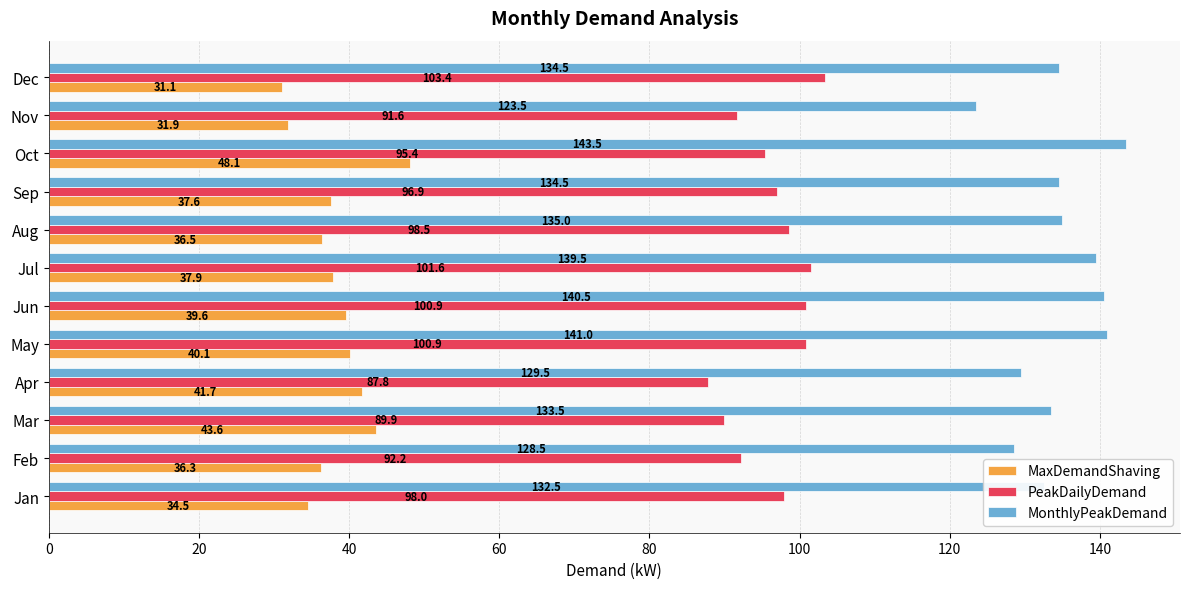

Which series has the widest spread of values?

MonthlyPeakDemand